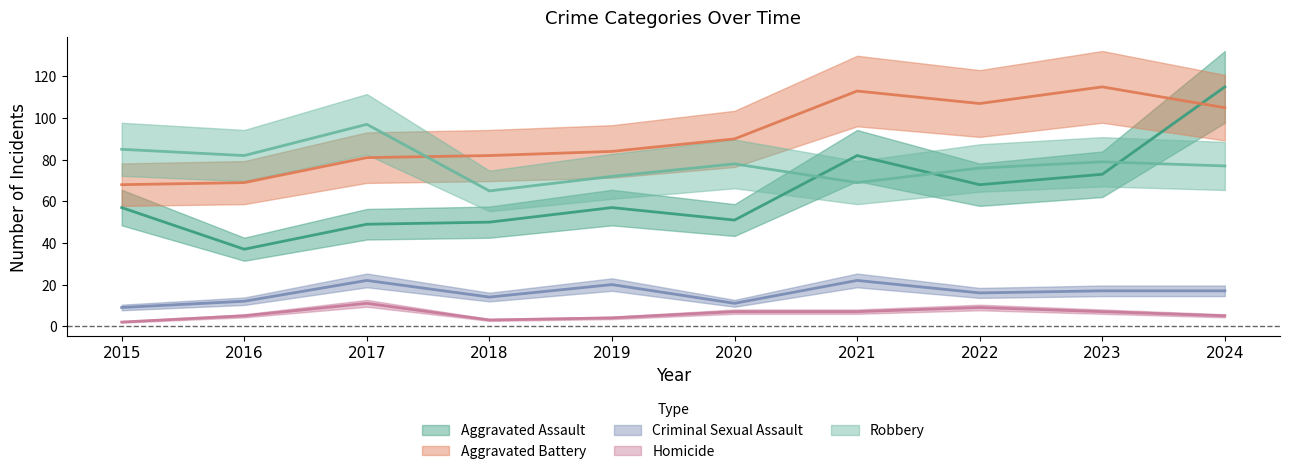

What is the difference between the highest and lowest values at 2018?

79